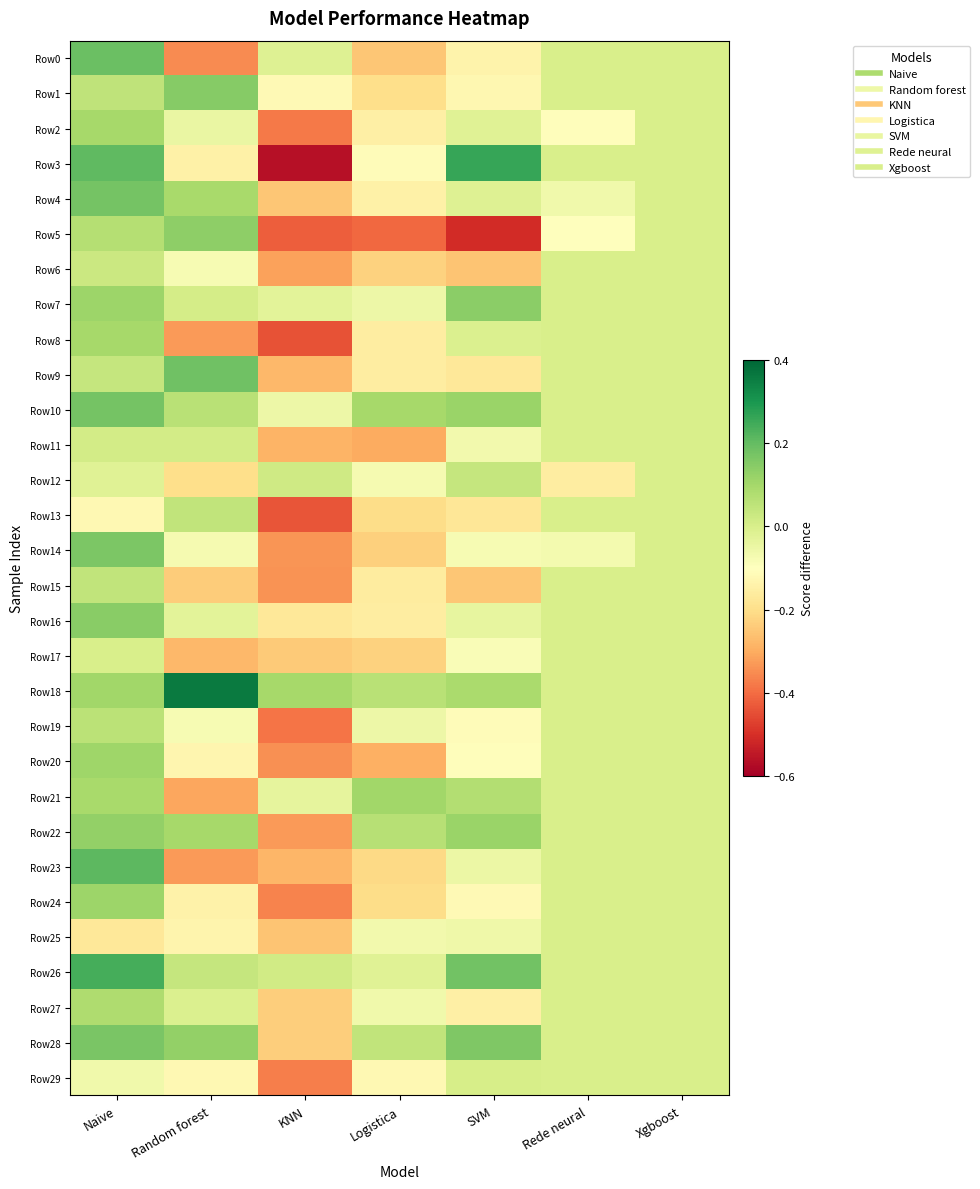

Reading right to left, what are all the values shown in this chart?

Row0: Xgboost=0.0	Rede neural=0.0	SVM=-0.1	Logistica=-0.2	KNN=-0.0	Random forest=-0.4	Naive=0.2
Row1: Xgboost=0.0	Rede neural=0.0	SVM=-0.1	Logistica=-0.2	KNN=-0.1	Random forest=0.1	Naive=0.0
Row2: Xgboost=0.0	Rede neural=-0.1	SVM=-0.0	Logistica=-0.1	KNN=-0.4	Random forest=-0.0	Naive=0.1
Row3: Xgboost=0.0	Rede neural=0.0	SVM=0.3	Logistica=-0.1	KNN=-0.6	Random forest=-0.1	Naive=0.2
Row4: Xgboost=0.0	Rede neural=-0.1	SVM=-0.0	Logistica=-0.1	KNN=-0.3	Random forest=0.1	Naive=0.2
Row5: Xgboost=0.0	Rede neural=-0.1	SVM=-0.5	Logistica=-0.4	KNN=-0.4	Random forest=0.1	Naive=0.1
Row6: Xgboost=0.0	Rede neural=0.0	SVM=-0.3	Logistica=-0.2	KNN=-0.3	Random forest=-0.1	Naive=0.0
Row7: Xgboost=0.0	Rede neural=0.0	SVM=0.1	Logistica=-0.1	KNN=-0.0	Random forest=0.0	Naive=0.1
Row8: Xgboost=0.0	Rede neural=0.0	SVM=-0.0	Logistica=-0.2	KNN=-0.4	Random forest=-0.3	Naive=0.1
Row9: Xgboost=0.0	Rede neural=0.0	SVM=-0.2	Logistica=-0.2	KNN=-0.3	Random forest=0.2	Naive=0.0
Row10: Xgboost=0.0	Rede neural=0.0	SVM=0.1	Logistica=0.1	KNN=-0.1	Random forest=0.1	Naive=0.2
Row11: Xgboost=0.0	Rede neural=0.0	SVM=-0.1	Logistica=-0.3	KNN=-0.3	Random forest=0.0	Naive=0.0
Row12: Xgboost=0.0	Rede neural=-0.2	SVM=0.0	Logistica=-0.1	KNN=0.0	Random forest=-0.2	Naive=-0.0
Row13: Xgboost=0.0	Rede neural=0.0	SVM=-0.2	Logistica=-0.2	KNN=-0.4	Random forest=0.0	Naive=-0.1
Row14: Xgboost=0.0	Rede neural=-0.1	SVM=-0.1	Logistica=-0.2	KNN=-0.3	Random forest=-0.1	Naive=0.2
Row15: Xgboost=0.0	Rede neural=0.0	SVM=-0.2	Logistica=-0.2	KNN=-0.3	Random forest=-0.2	Naive=0.0
Row16: Xgboost=0.0	Rede neural=0.0	SVM=-0.0	Logistica=-0.2	KNN=-0.2	Random forest=-0.0	Naive=0.1
Row17: Xgboost=0.0	Rede neural=0.0	SVM=-0.1	Logistica=-0.2	KNN=-0.2	Random forest=-0.3	Naive=-0.0
Row18: Xgboost=0.0	Rede neural=0.0	SVM=0.1	Logistica=0.1	KNN=0.1	Random forest=0.4	Naive=0.1
Row19: Xgboost=0.0	Rede neural=0.0	SVM=-0.1	Logistica=-0.1	KNN=-0.4	Random forest=-0.1	Naive=0.1
Row20: Xgboost=0.0	Rede neural=0.0	SVM=-0.1	Logistica=-0.3	KNN=-0.3	Random forest=-0.1	Naive=0.1
Row21: Xgboost=0.0	Rede neural=0.0	SVM=0.1	Logistica=0.1	KNN=-0.0	Random forest=-0.3	Naive=0.1
Row22: Xgboost=0.0	Rede neural=0.0	SVM=0.1	Logistica=0.1	KNN=-0.3	Random forest=0.1	Naive=0.1
Row23: Xgboost=0.0	Rede neural=0.0	SVM=-0.1	Logistica=-0.2	KNN=-0.3	Random forest=-0.3	Naive=0.2
Row24: Xgboost=0.0	Rede neural=0.0	SVM=-0.1	Logistica=-0.2	KNN=-0.4	Random forest=-0.1	Naive=0.1
Row25: Xgboost=0.0	Rede neural=0.0	SVM=-0.1	Logistica=-0.1	KNN=-0.3	Random forest=-0.1	Naive=-0.2
Row26: Xgboost=0.0	Rede neural=0.0	SVM=0.2	Logistica=-0.0	KNN=0.0	Random forest=0.0	Naive=0.2
Row27: Xgboost=0.0	Rede neural=0.0	SVM=-0.1	Logistica=-0.1	KNN=-0.2	Random forest=-0.0	Naive=0.1
Row28: Xgboost=0.0	Rede neural=0.0	SVM=0.2	Logistica=0.0	KNN=-0.2	Random forest=0.1	Naive=0.2
Row29: Xgboost=0.0	Rede neural=0.0	SVM=0.0	Logistica=-0.1	KNN=-0.4	Random forest=-0.1	Naive=-0.1